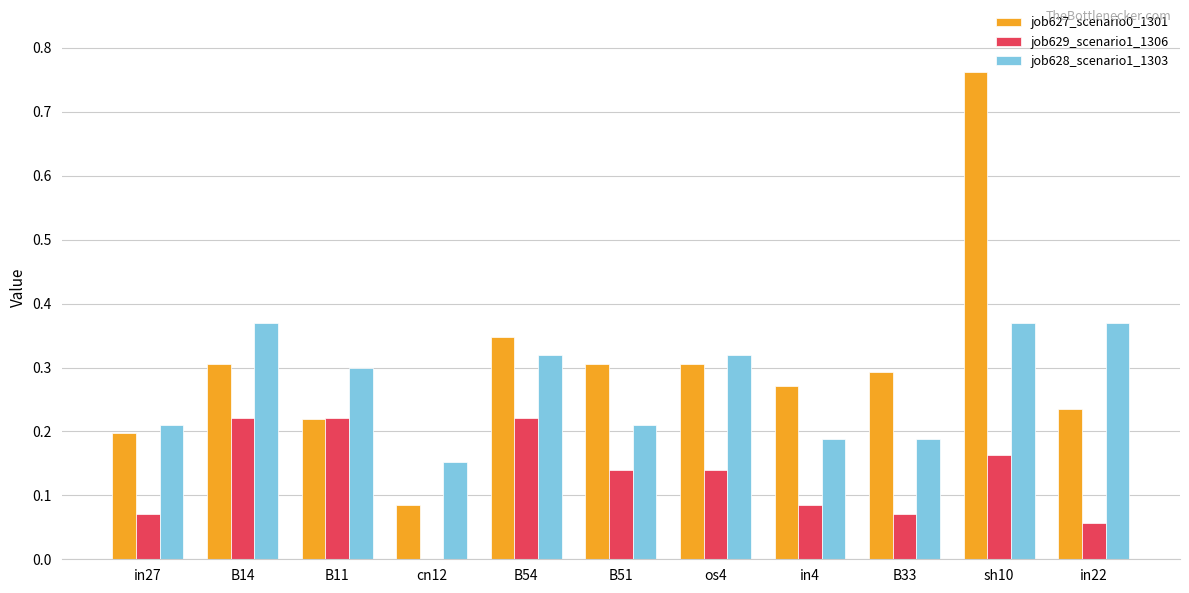

True or false: job627_scenario0_1301 has a value of 0.3 at in4.

True